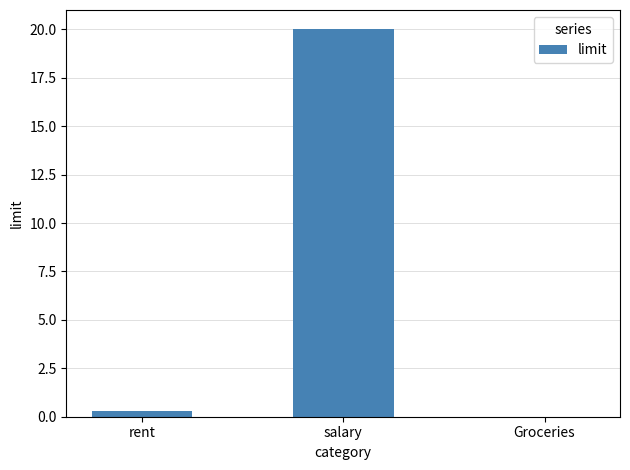

At which label is the value closest to 10?

rent